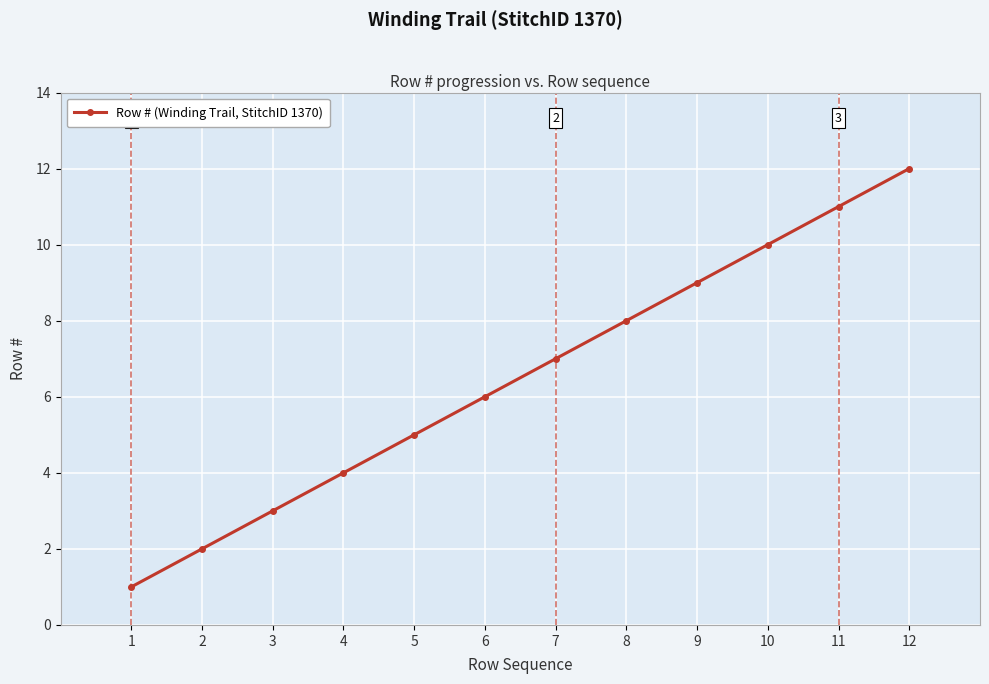

The chart shows a value of 13 at 9. True or false?

False